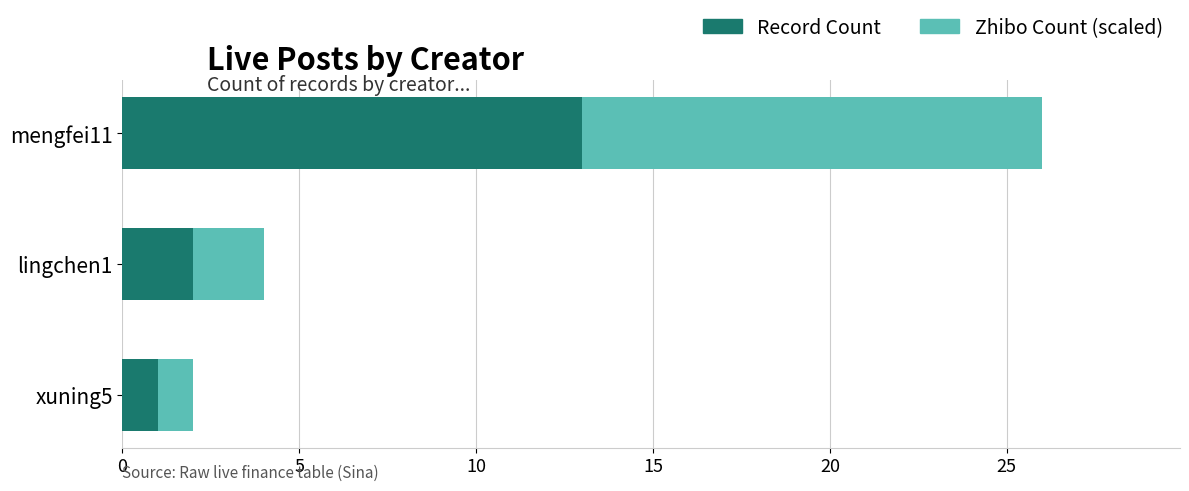

What is the maximum value for Record Count?

13